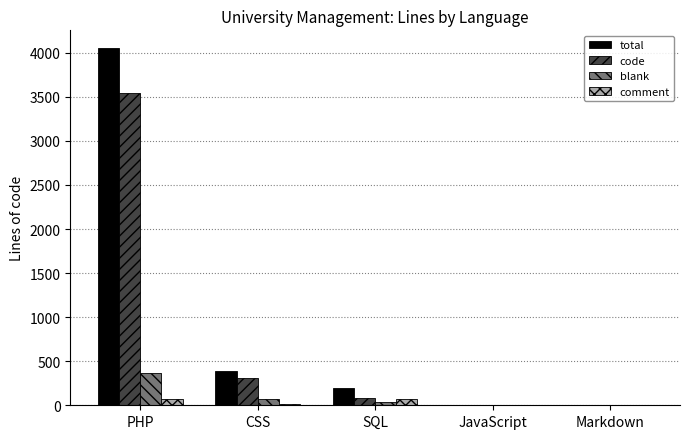

True or false: total has a value of 4052 at PHP.

True